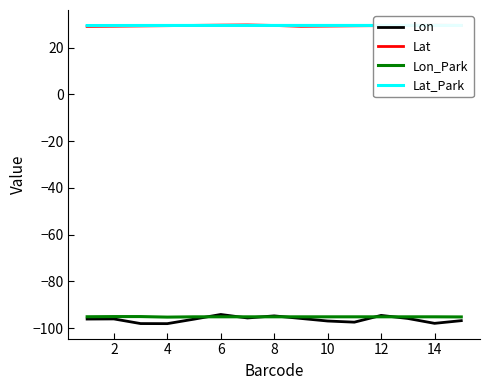

At how many categories does at least one series exceed 23?

15